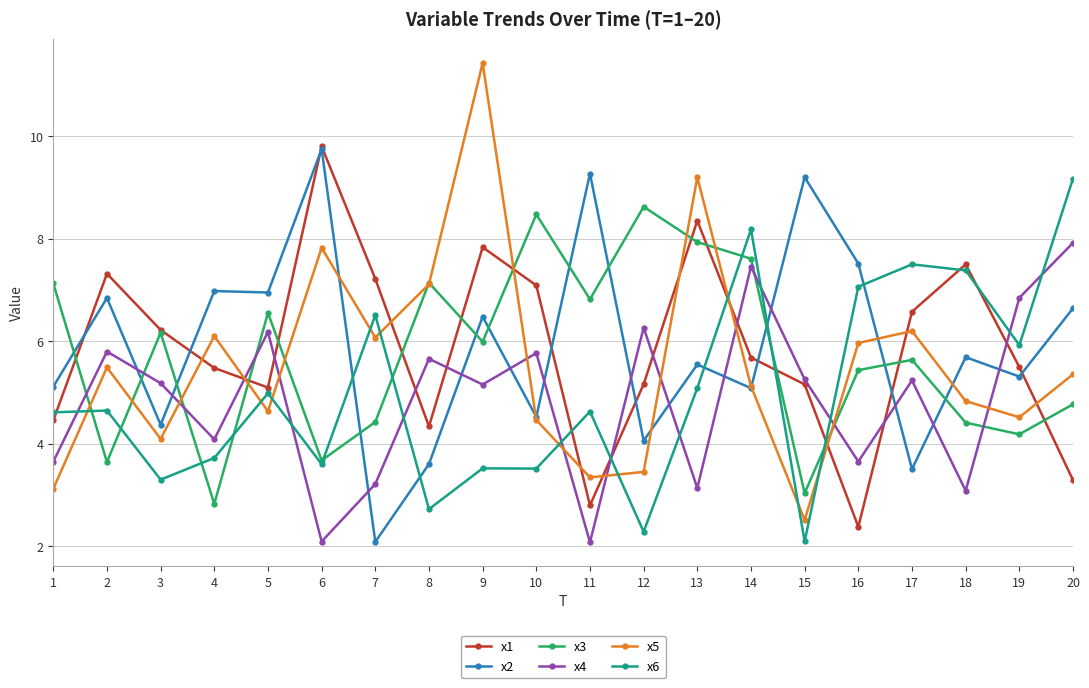

What value does the x3 series have at 5?

6.6